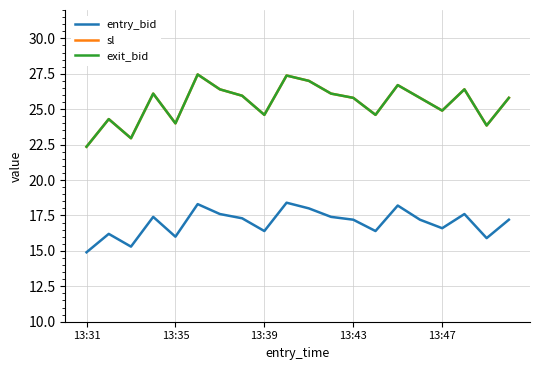

Does the chart display data point markers on the line(s)?

No